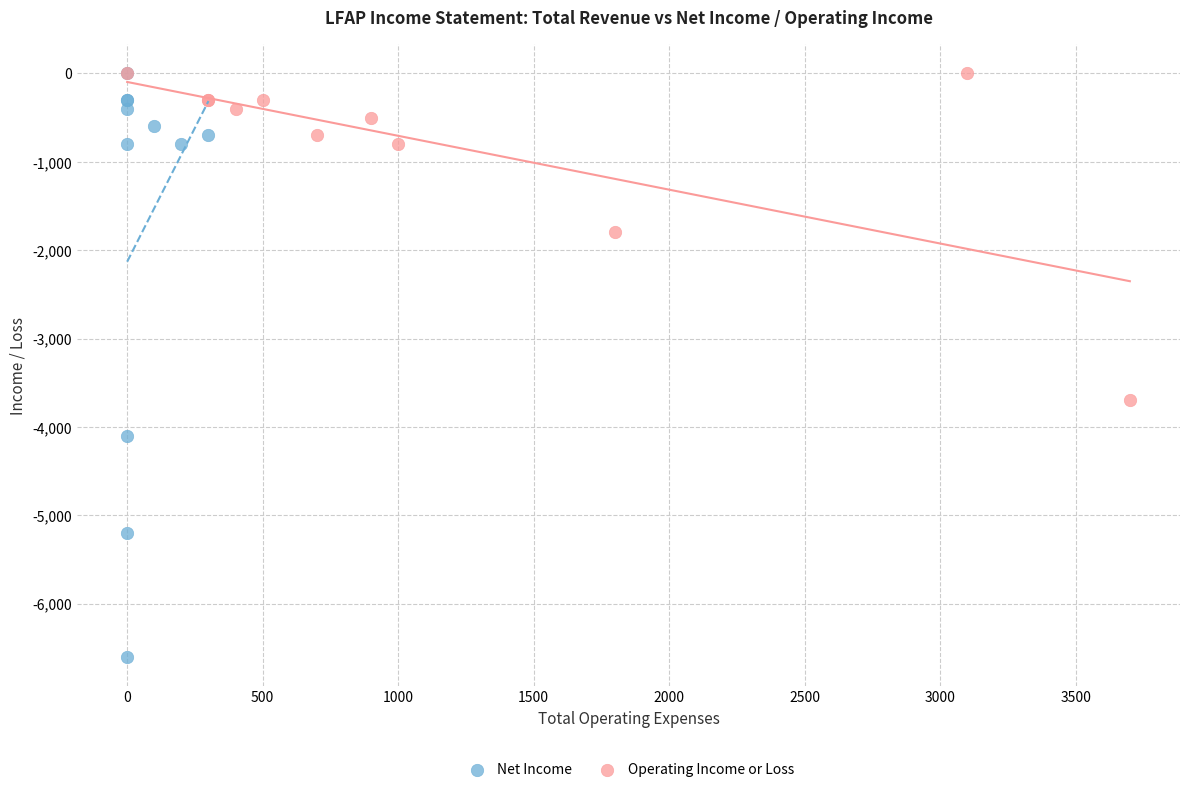

Which series has the widest spread of Y values?

Net Income